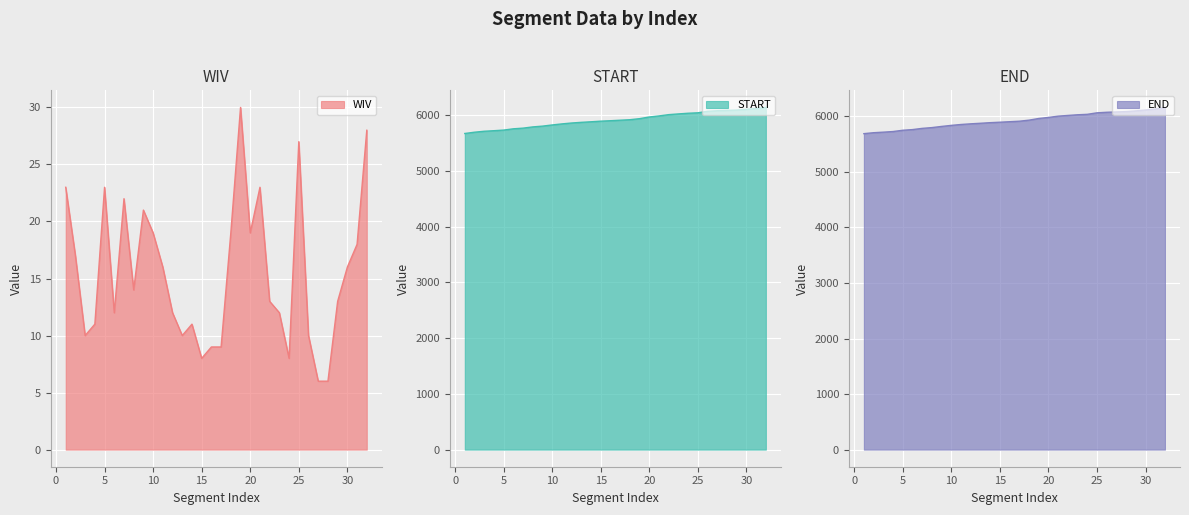

True or false: END and WIV cross at least once.

False